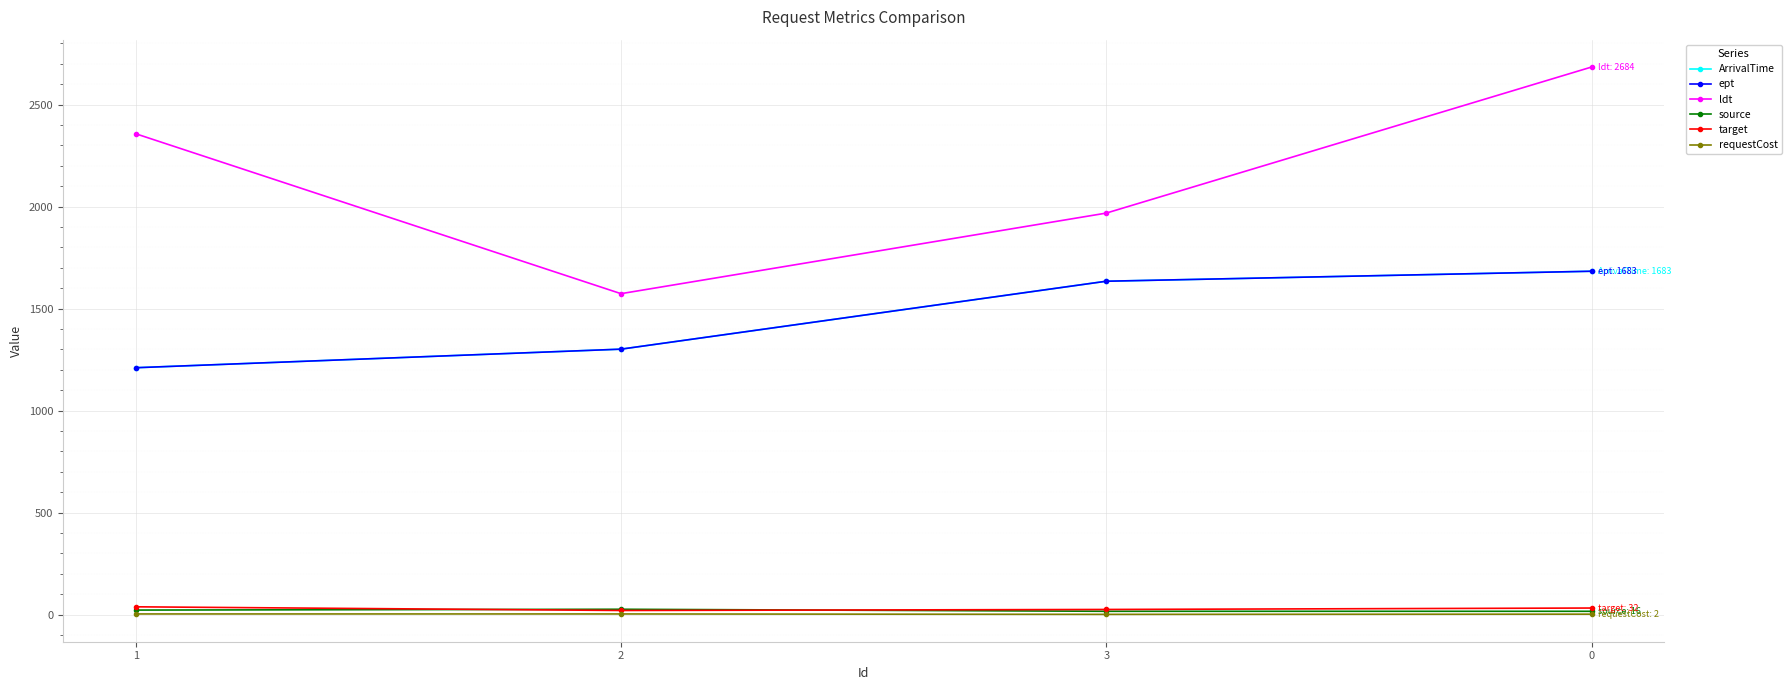

Is the value of ept at 2 greater than the value of target at 1?

Yes